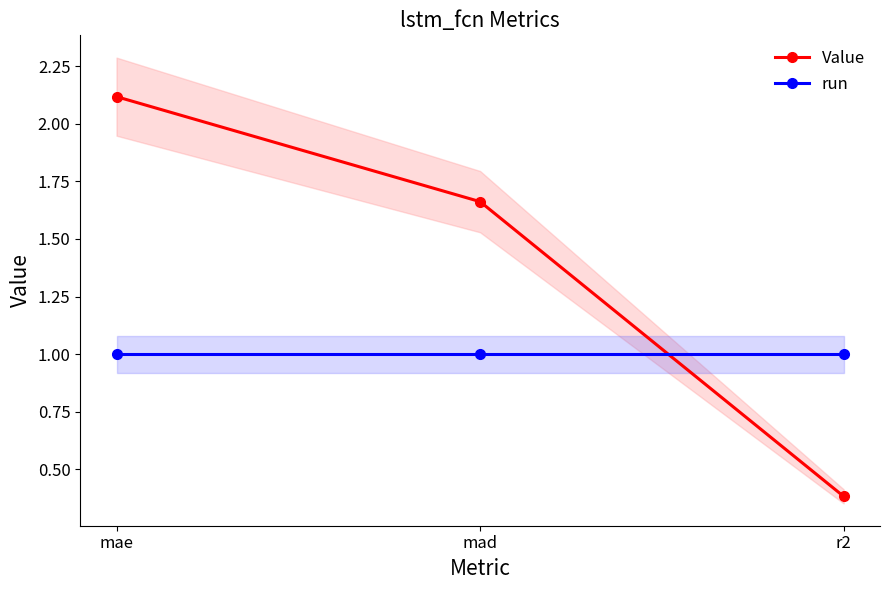

What is the greatest value displayed?

2.1